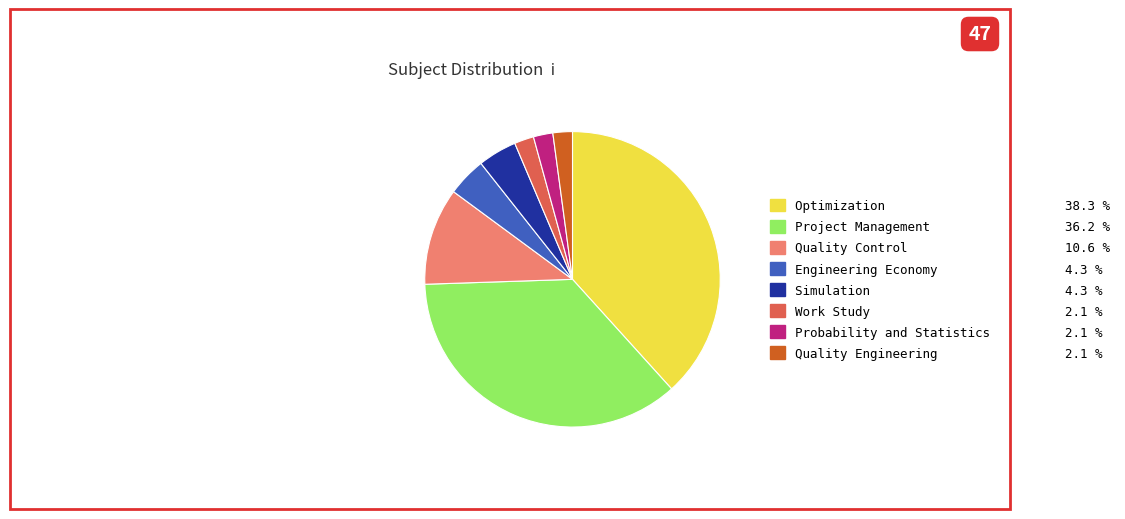

Is there any slice that represents more than half of the pie?

No